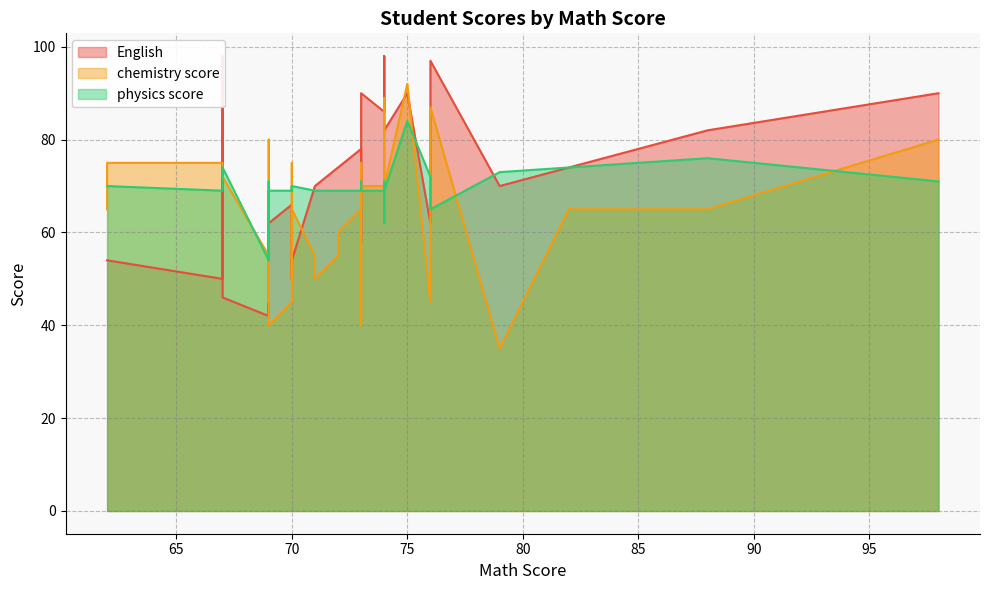

How many data points does each series have?

38